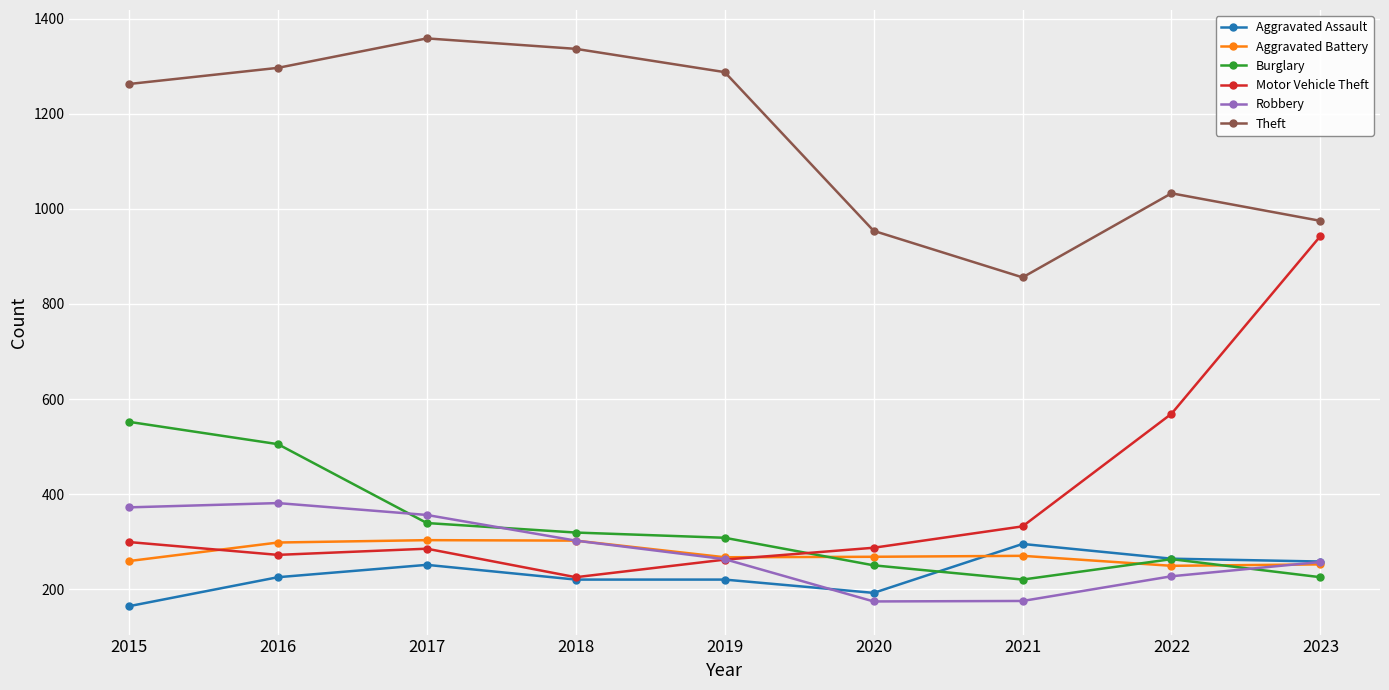

What is the value of the Motor Vehicle Theft point at the 6th from the left?

287